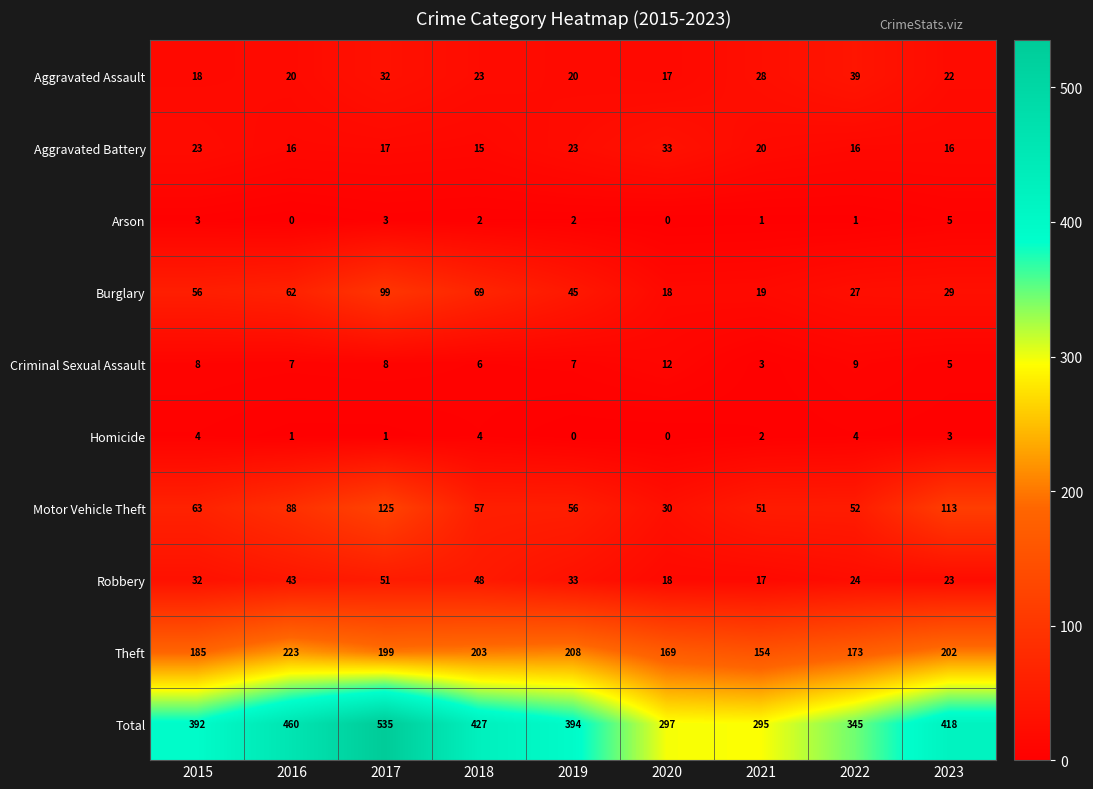

Which category has the lowest value in the Criminal Sexual Assault series?

2021